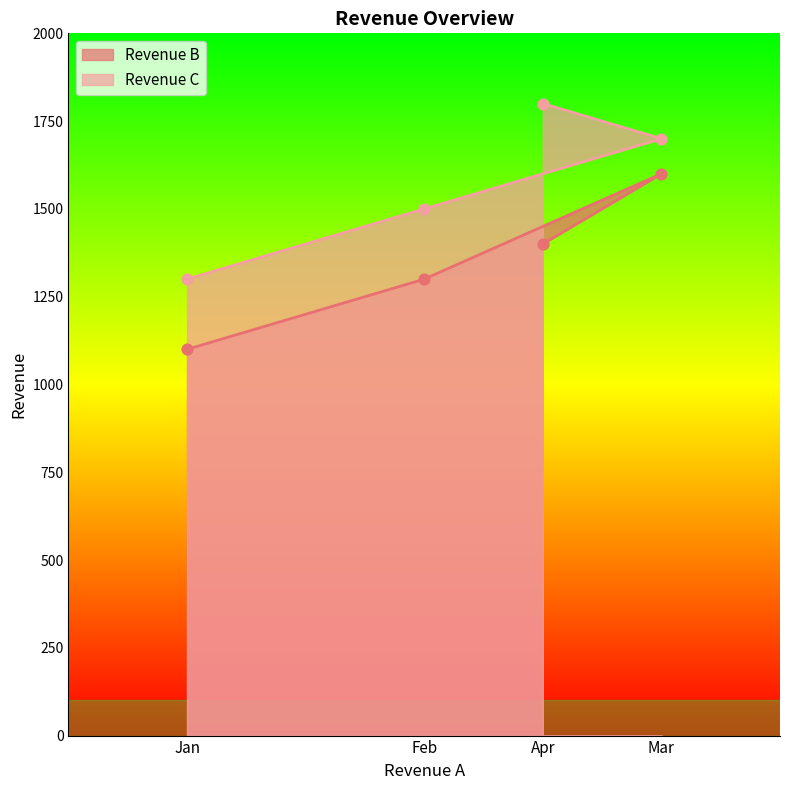

Which series contains the highest Y value?

Revenue C